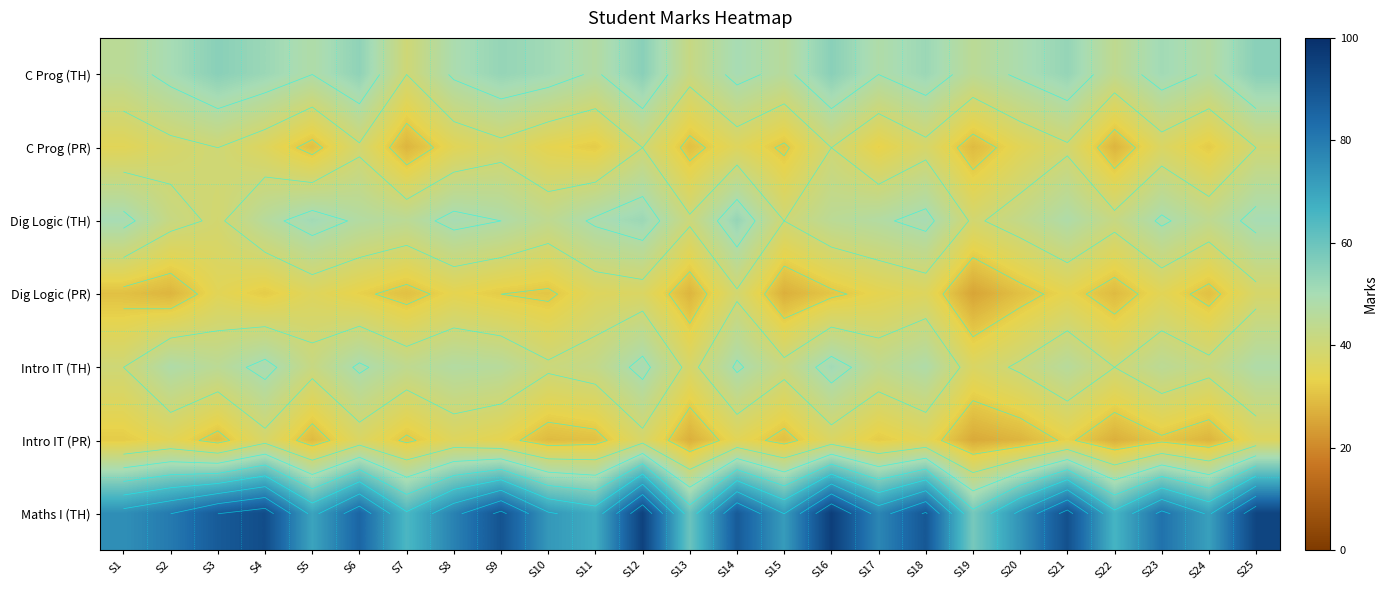

Is it true that Intro IT (PR) equals 30 at S3?

True